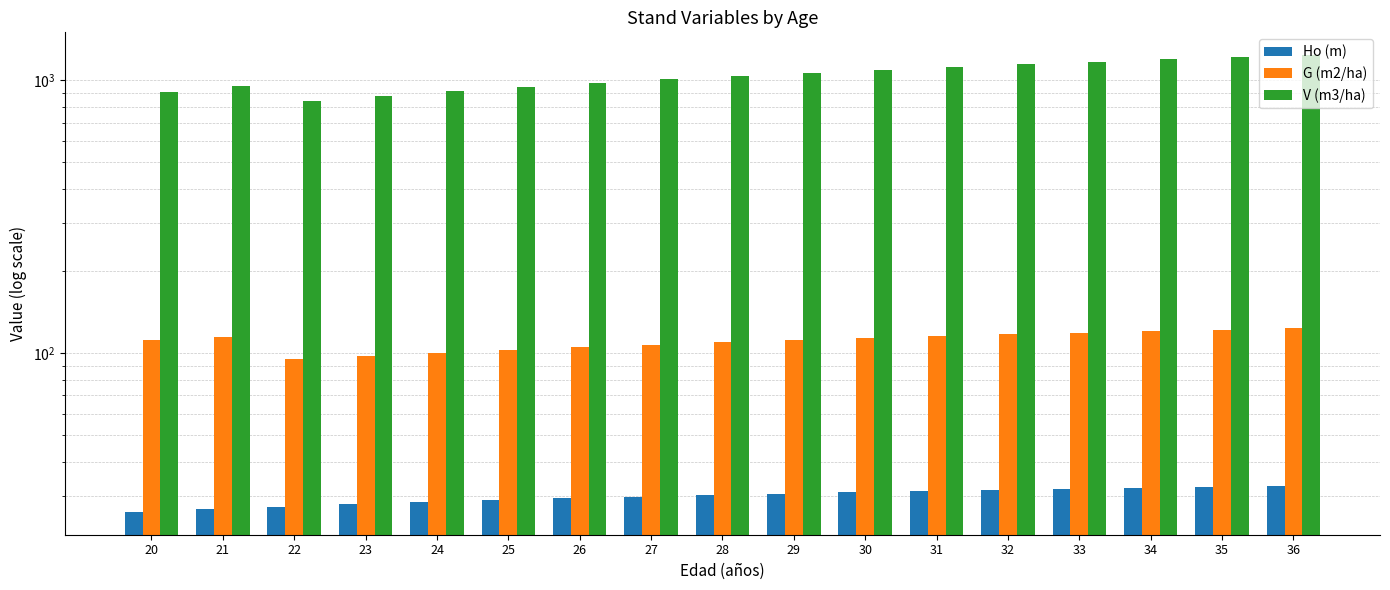

How many groups of bars are there?

17